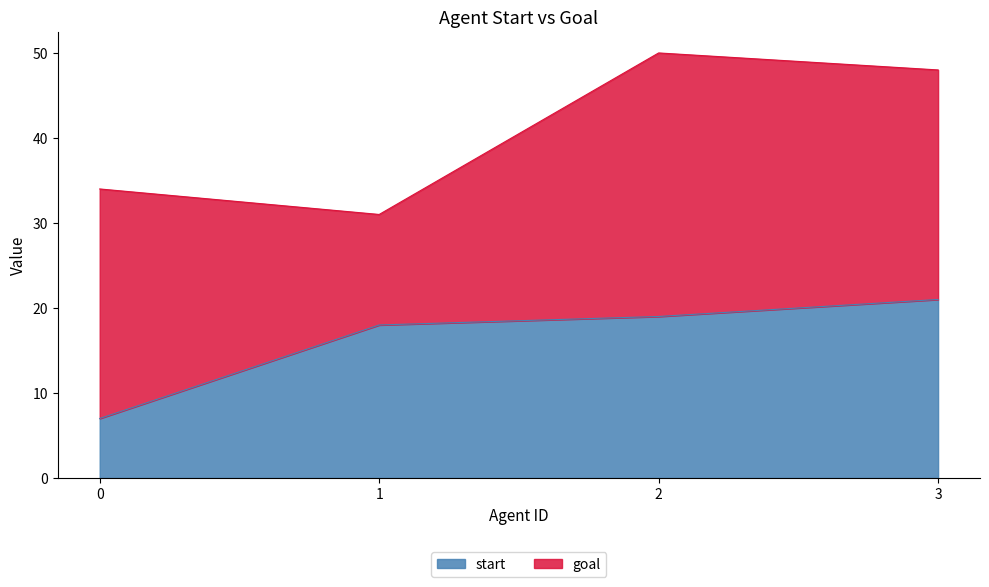

What is the smallest value displayed?

7